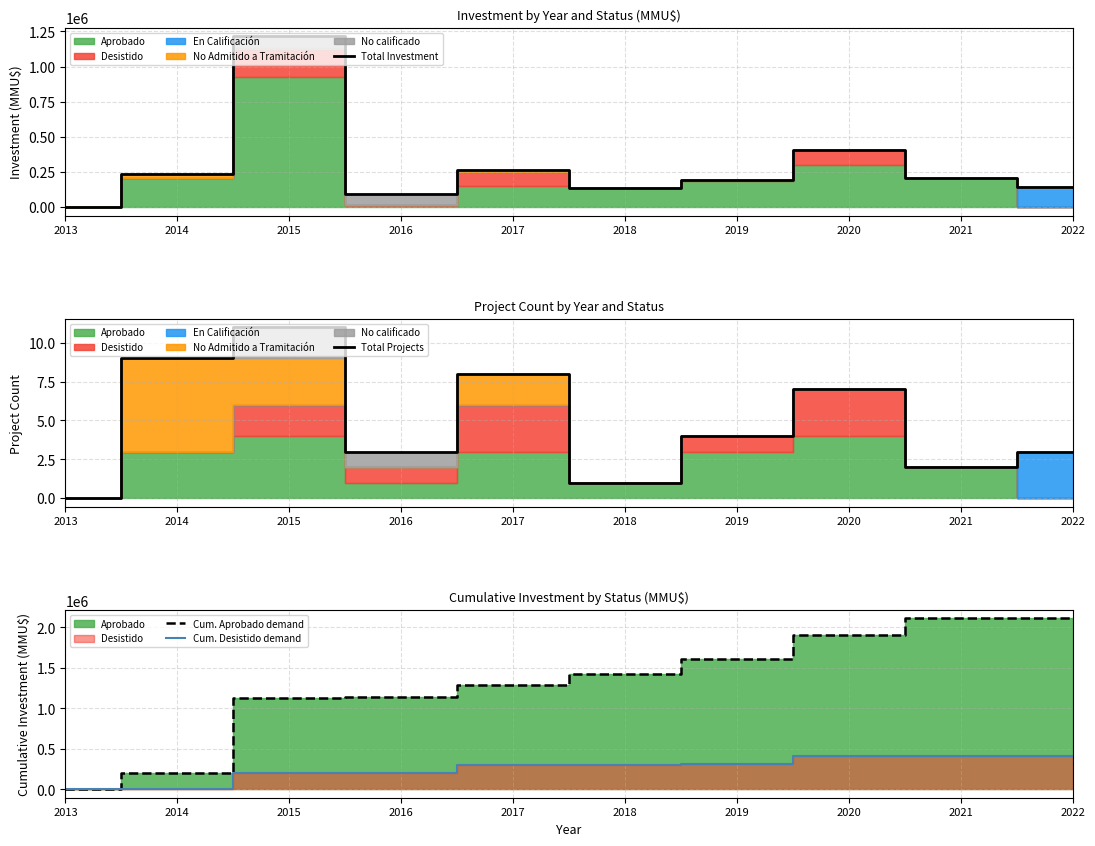

Between 2016 and 2020, which series saw the biggest shift?

Cum. Aprobado demand